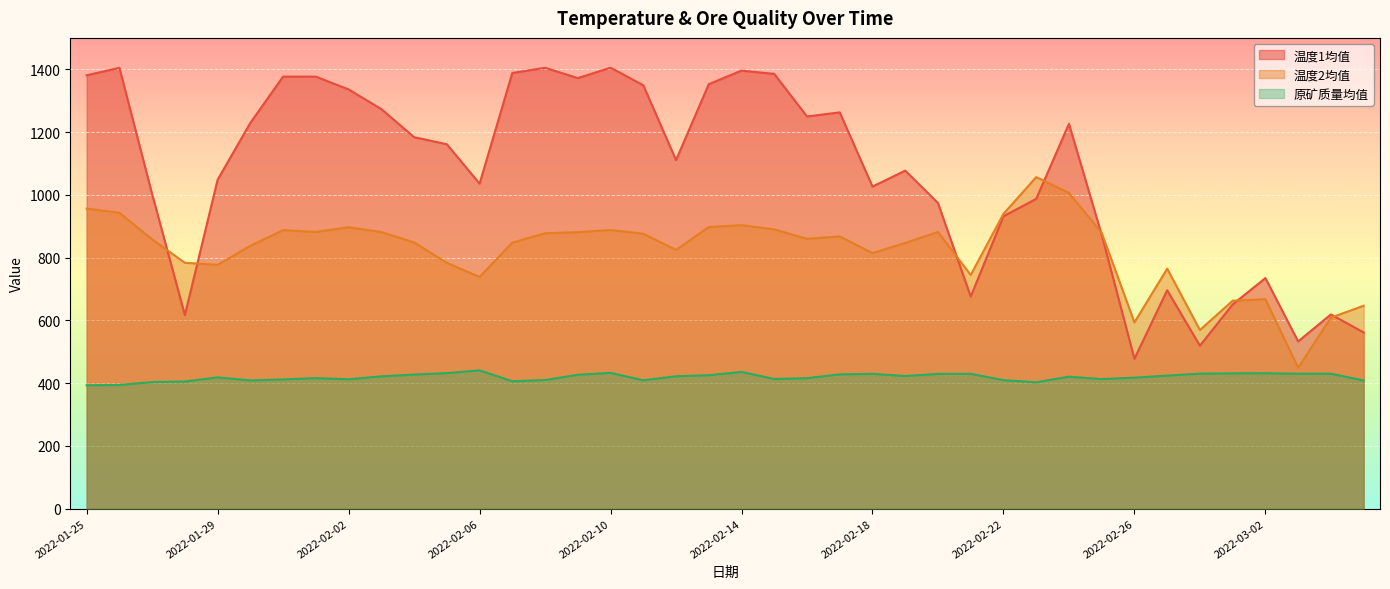

At which category does the chart reach its minimum across all series?

2022-01-25